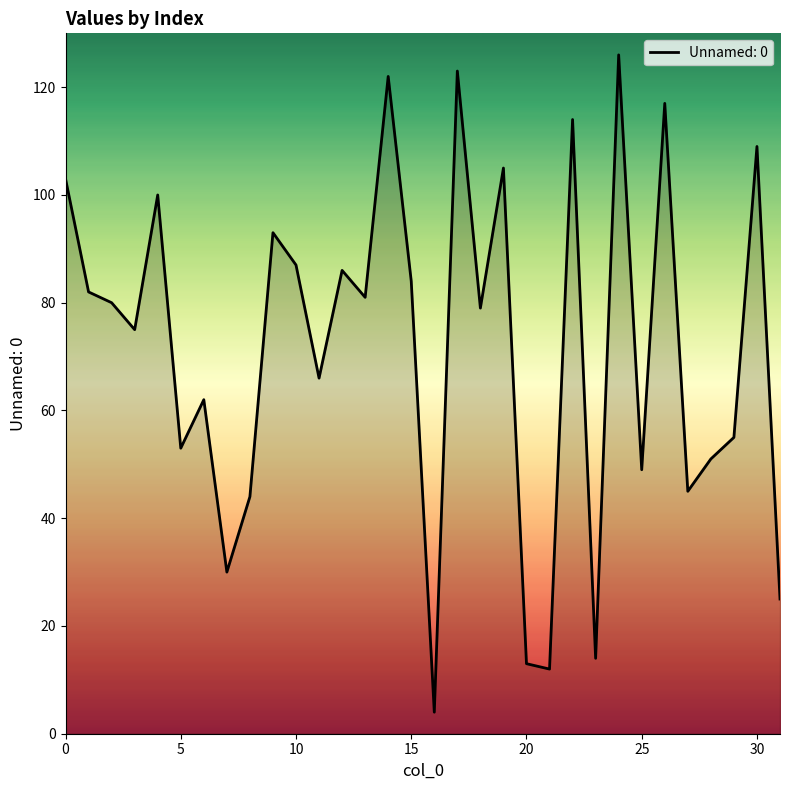

What is the difference between the maximum and minimum values?

122